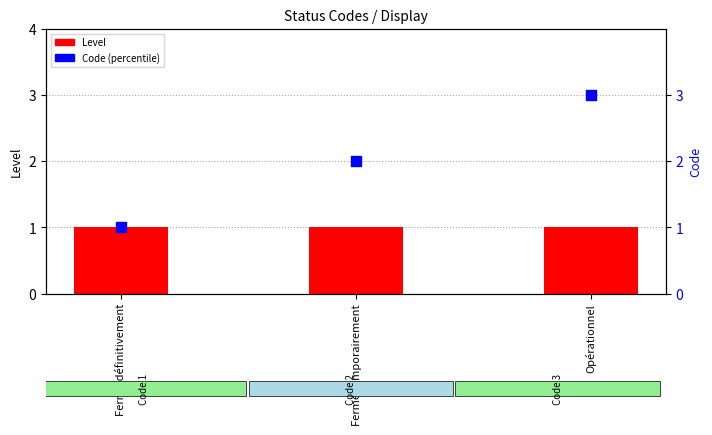

Which series has the largest Y range (max minus min)?

Code (percentile)